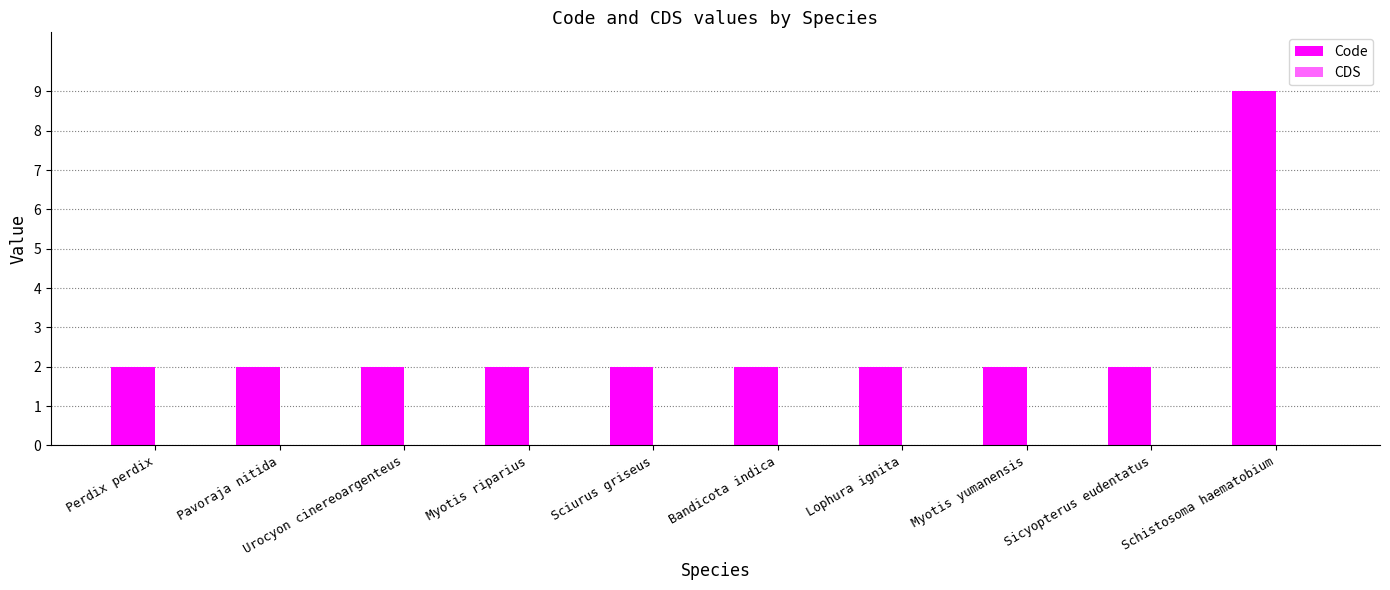

How many data points does each series have?

10